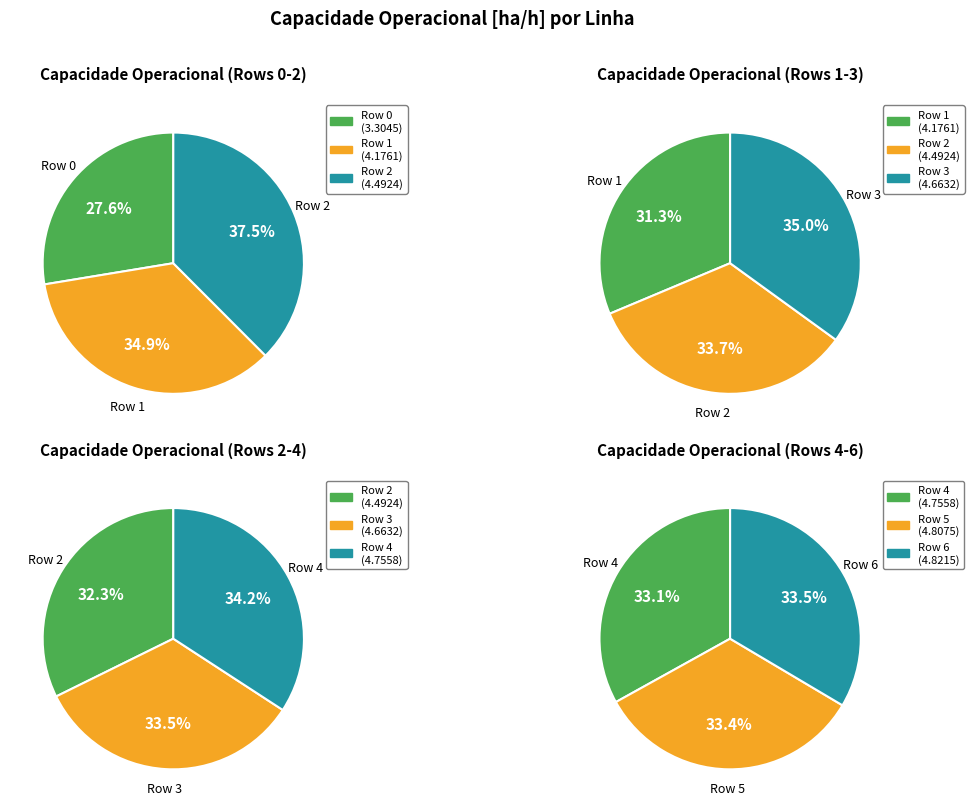

Rank the categories by value from highest to lowest.

6, 5, 4, 3, 2, 1, 0